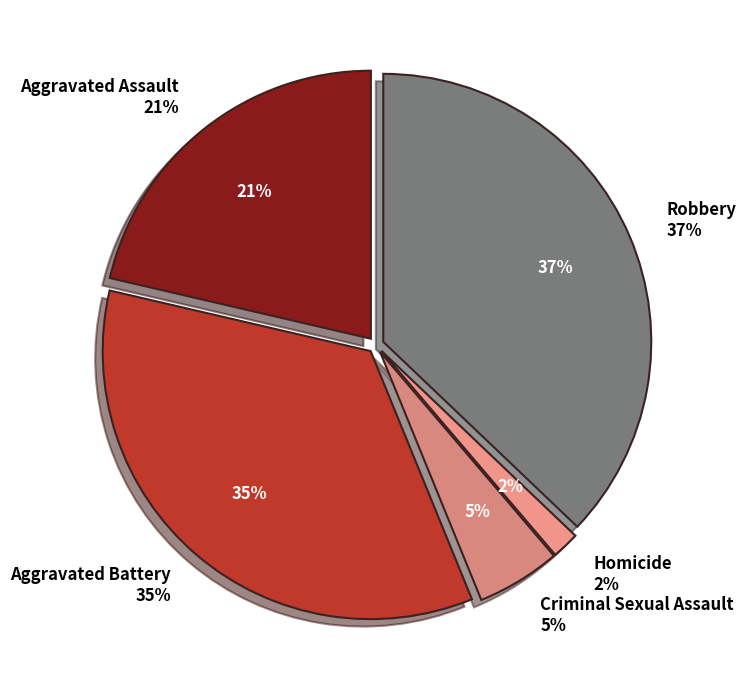

Rank the categories by value from lowest to highest.

Homicide, Criminal Sexual Assault, Aggravated Assault, Aggravated Battery, Robbery